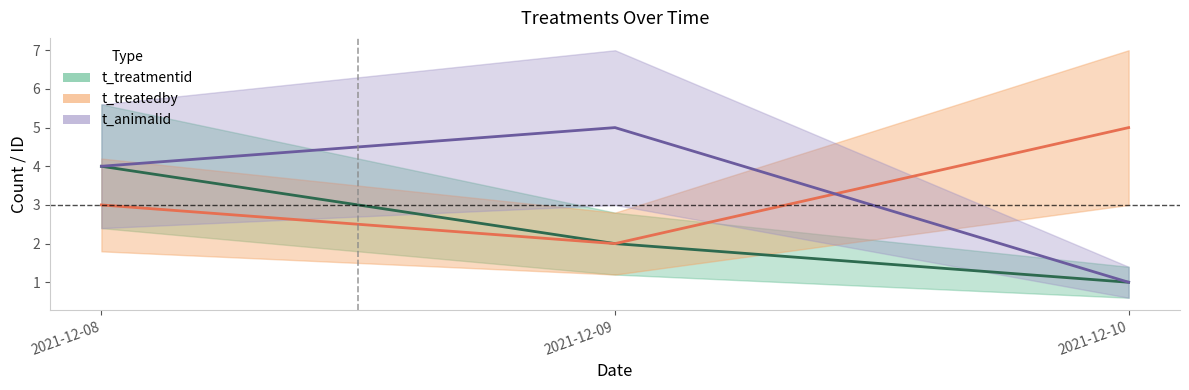

Reading right to left, extract all data points from this chart.

t_treatmentid: 2021-12-10=1	2021-12-09=2	2021-12-08=4
t_treatedby: 2021-12-10=5	2021-12-09=2	2021-12-08=3
t_animalid: 2021-12-10=1	2021-12-09=5	2021-12-08=4